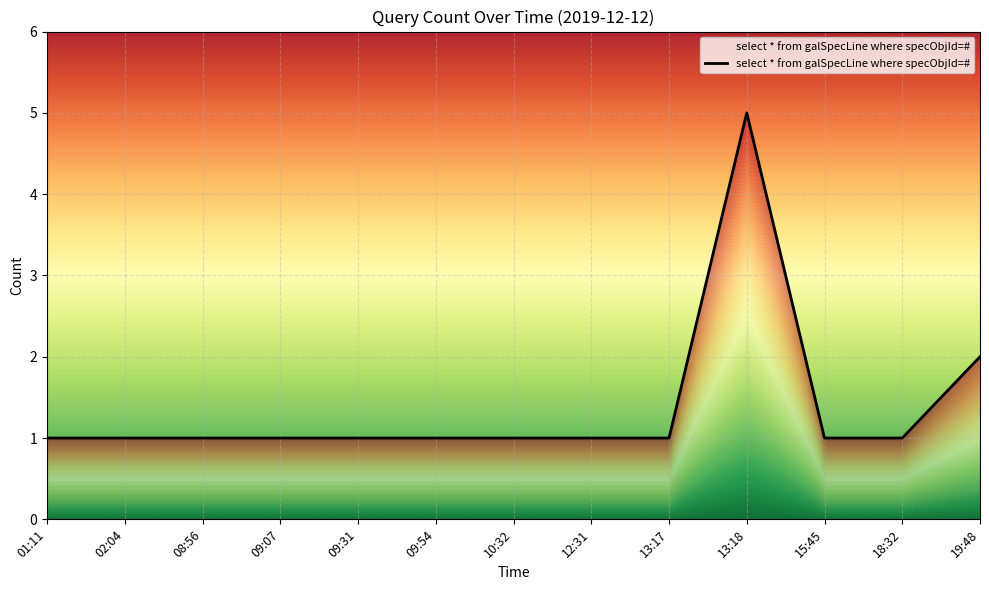

Which label corresponds to the largest value in the chart?

13:18